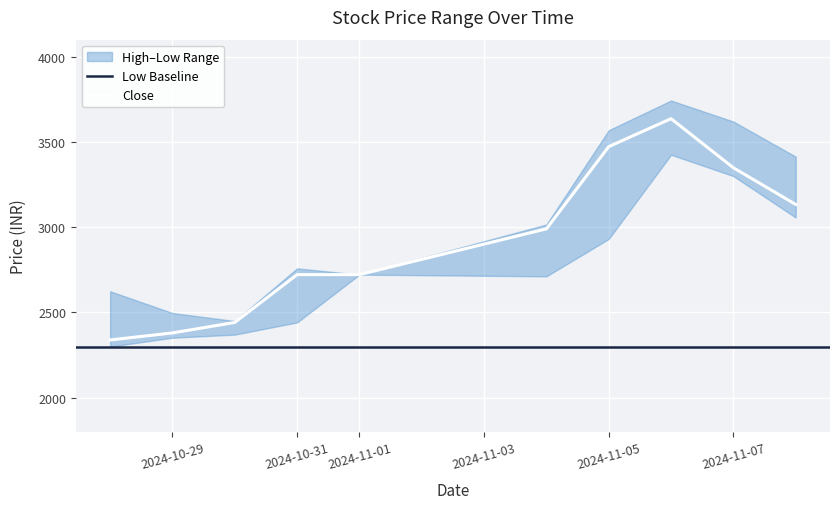

How many lines are shown in the chart?

3